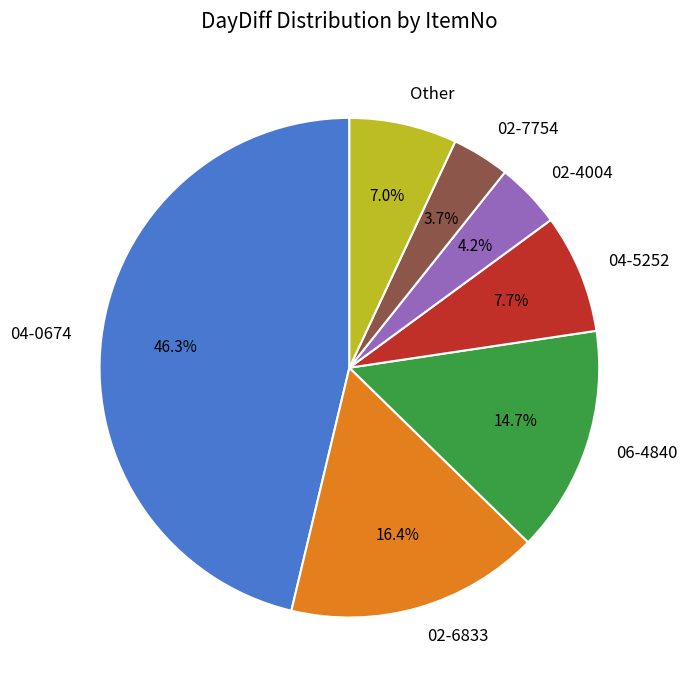

Count the number of slices in the pie.

7